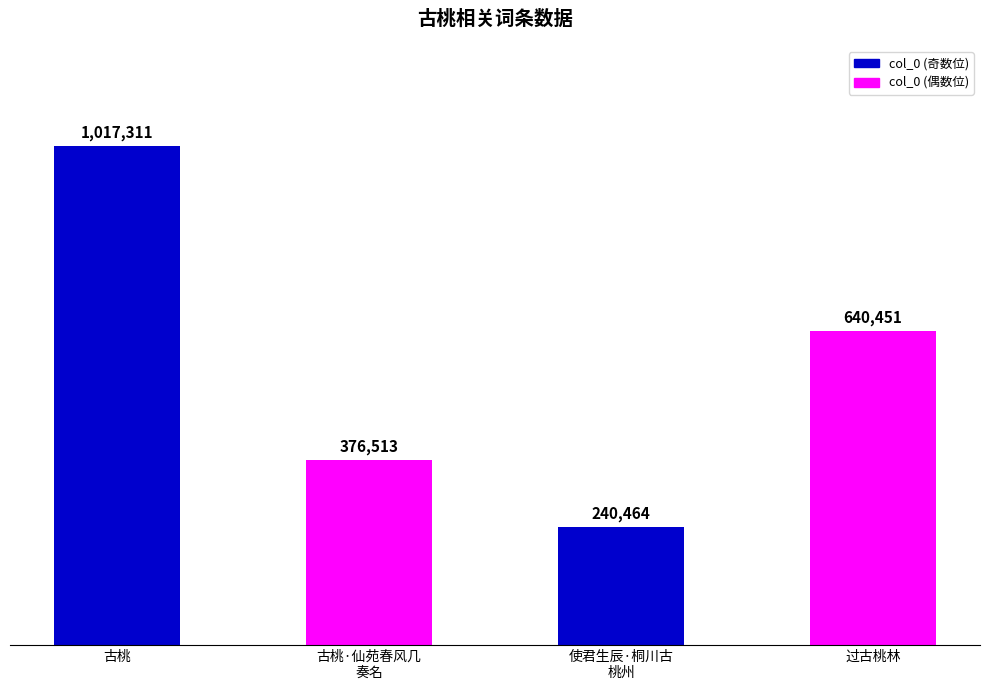

Does the chart contain stacked bars?

No